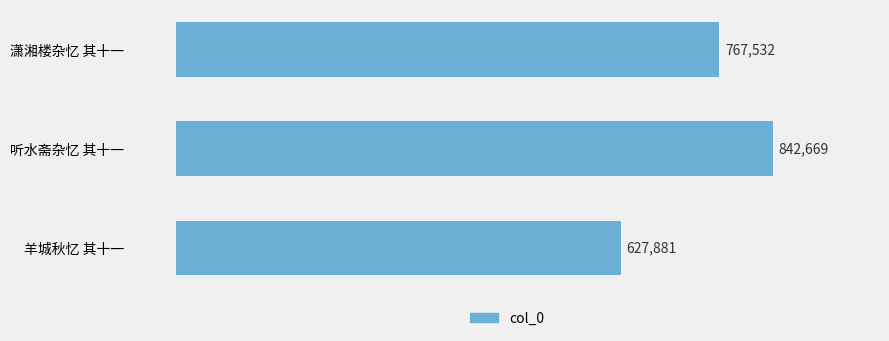

Is it true that the value at 羊城秋忆 其十一 is 951145?

False